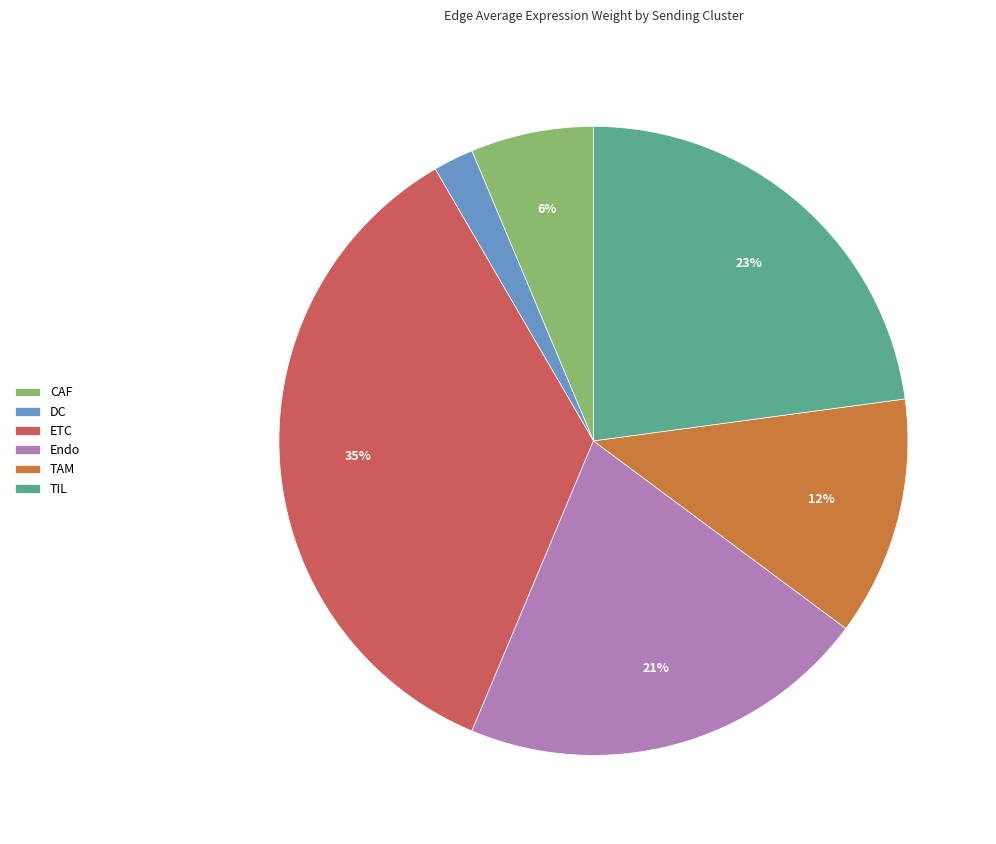

To the nearest percent, what percentage of the pie is TIL?

23%